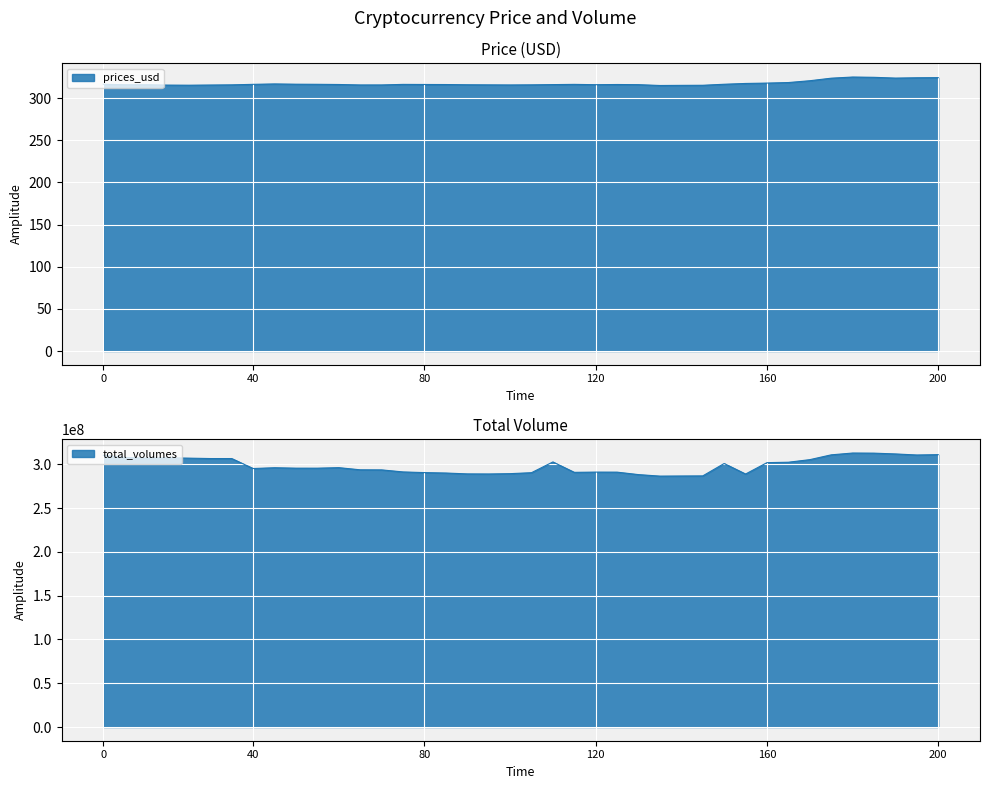

What is the difference between the maximum and minimum values in the total_volumes series?

26358791.6